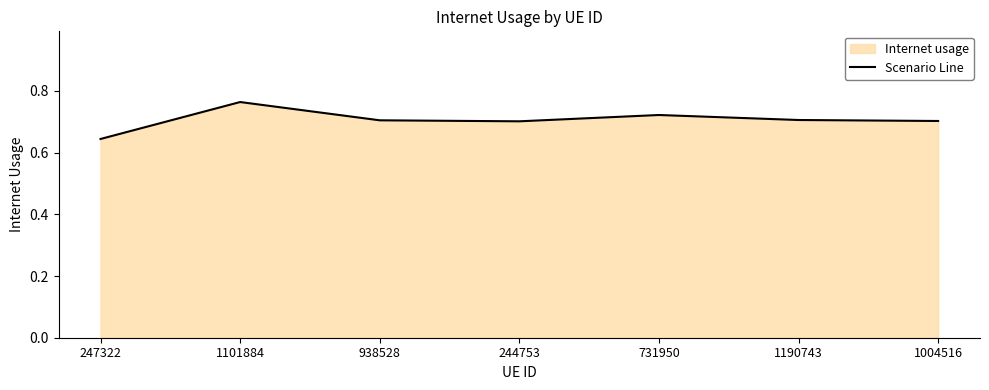

Reading left to right, extract all data points from this chart.

247322=0.6	1101884=0.8	938528=0.7	244753=0.7	731950=0.7	1190743=0.7	1004516=0.7